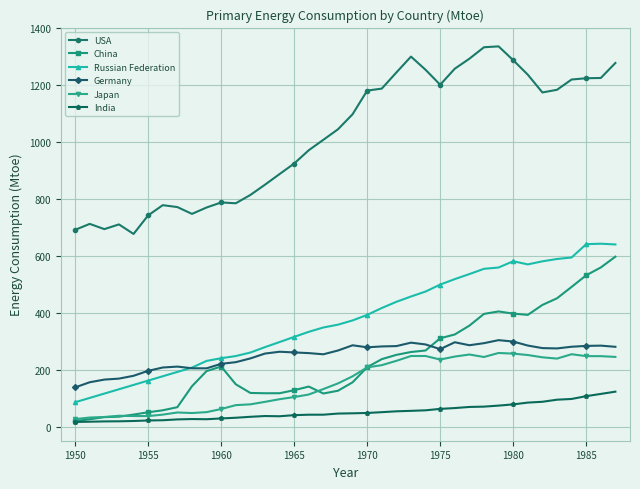

True or false: Japan and Germany intersect in this chart.

False